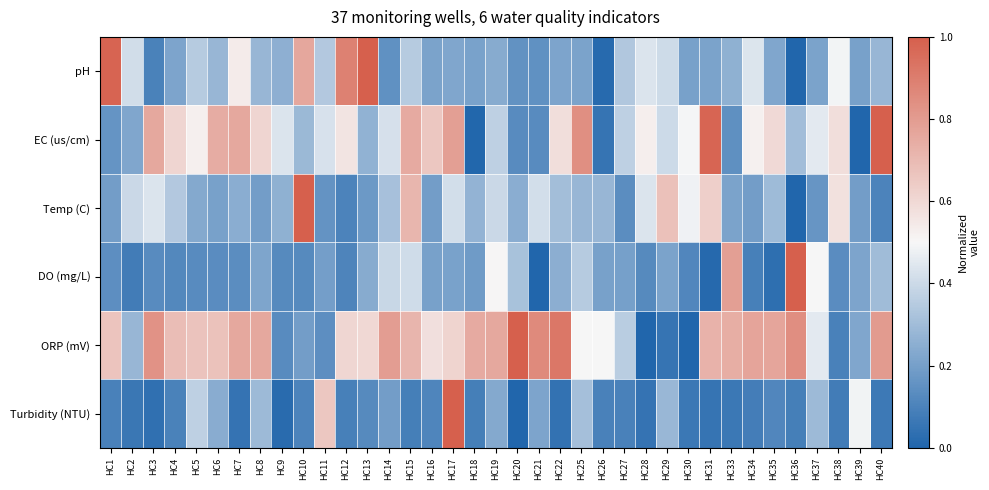

At which category is the sum across all series the highest?

HC17